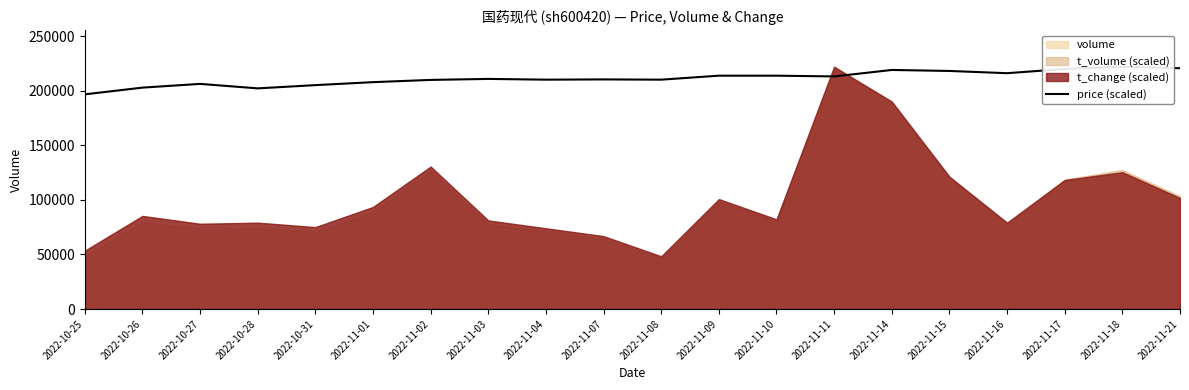

Which category has the highest value across all series?

2022-11-18